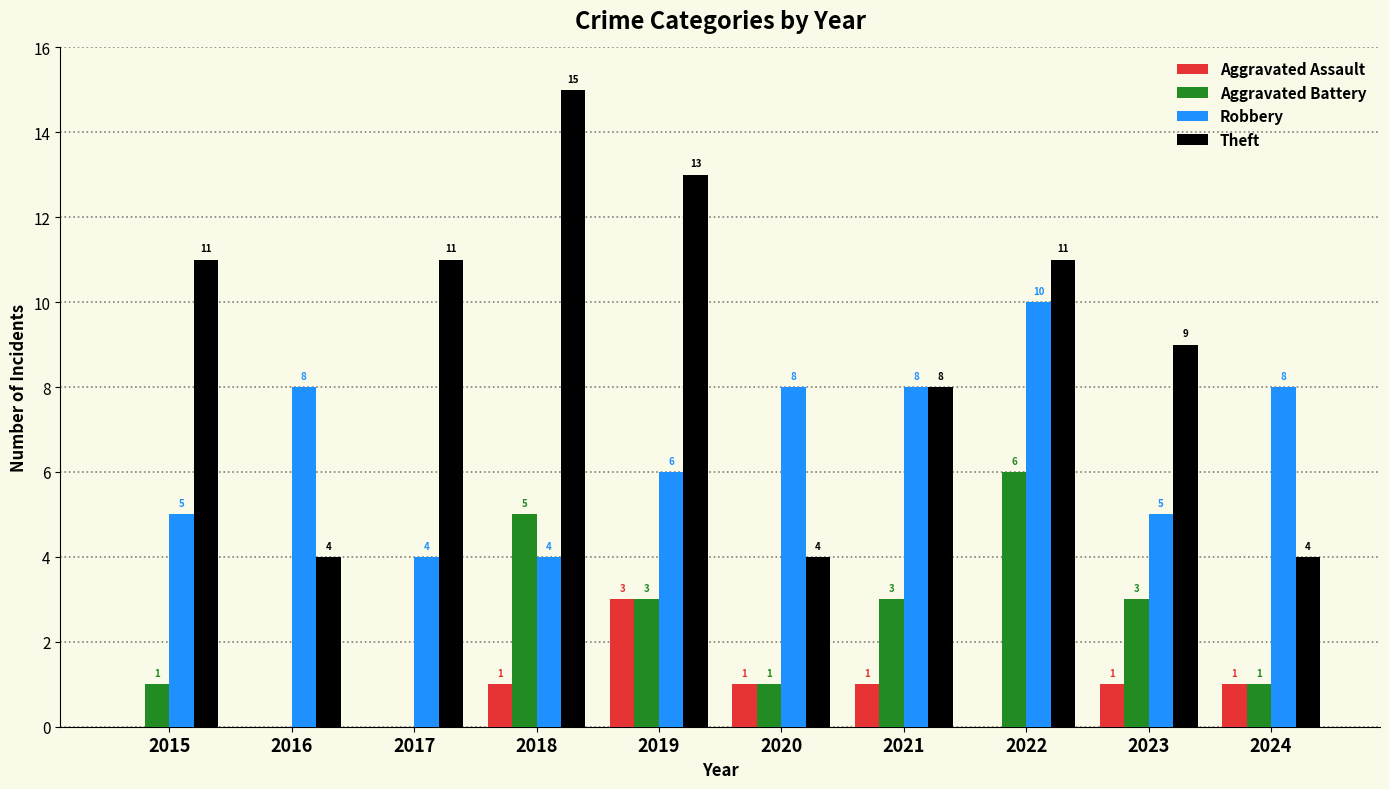

At which category is the sum across all series the highest?

2022